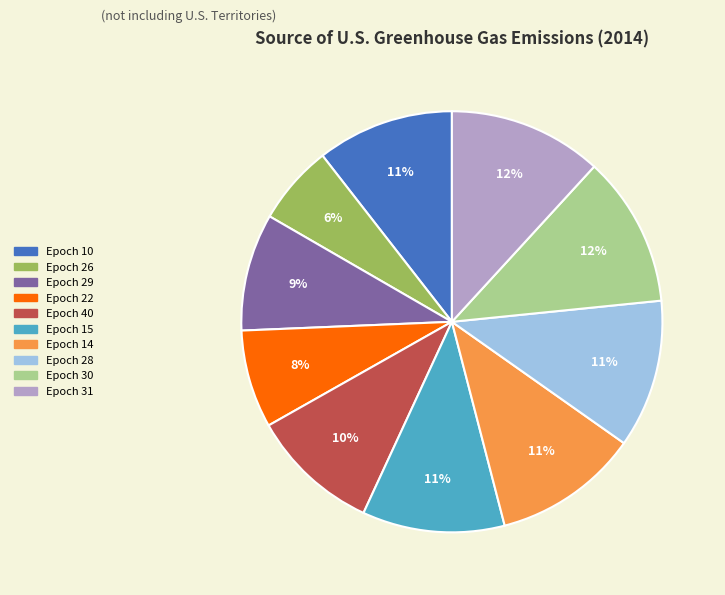

To the nearest percent, what is the difference between the Epoch 22 and Epoch 40 slice percentages?

2%